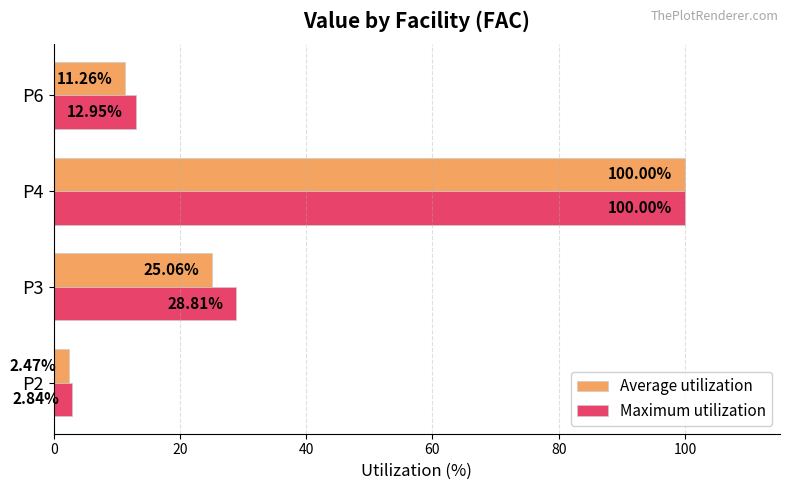

What is the difference between the Average utilization values at P6 and P3?

13.8